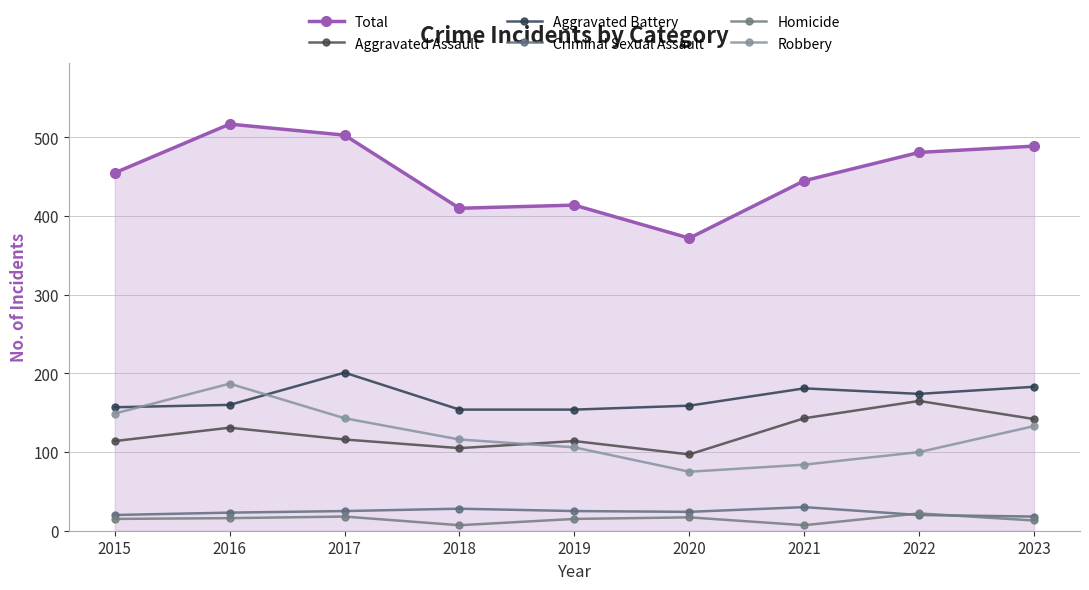

Is this an area chart (filled region under the line)?

No